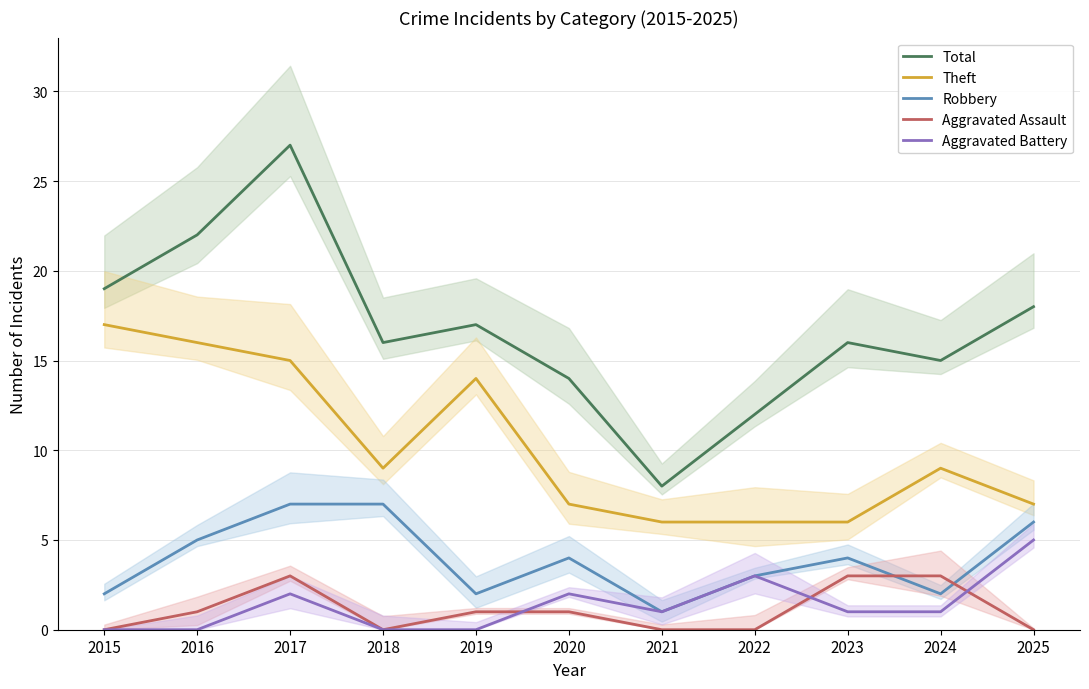

True or false: Total and Theft intersect in this chart.

False